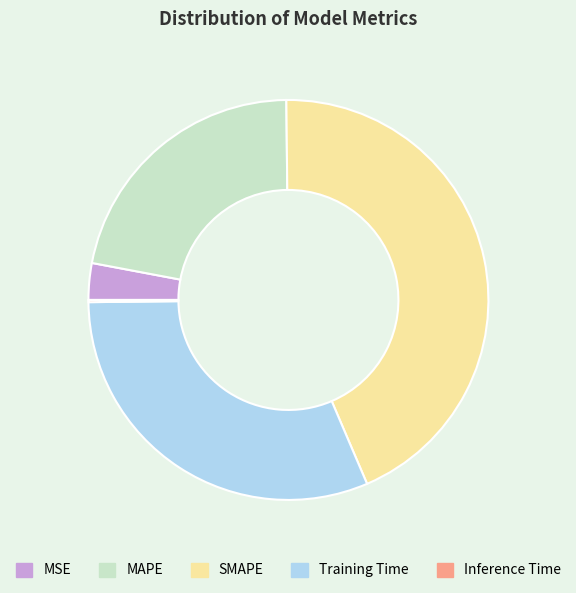

Is the sum of MSE and MAPE greater than half?

No